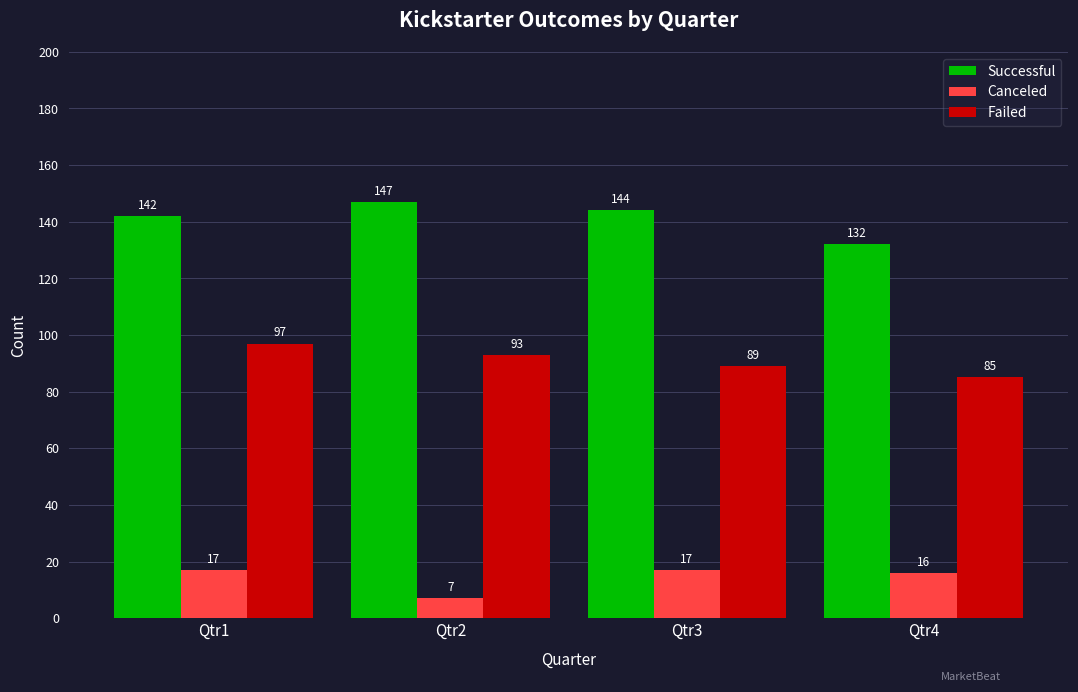

What are all the series names shown in the legend?

Successful, Canceled, Failed